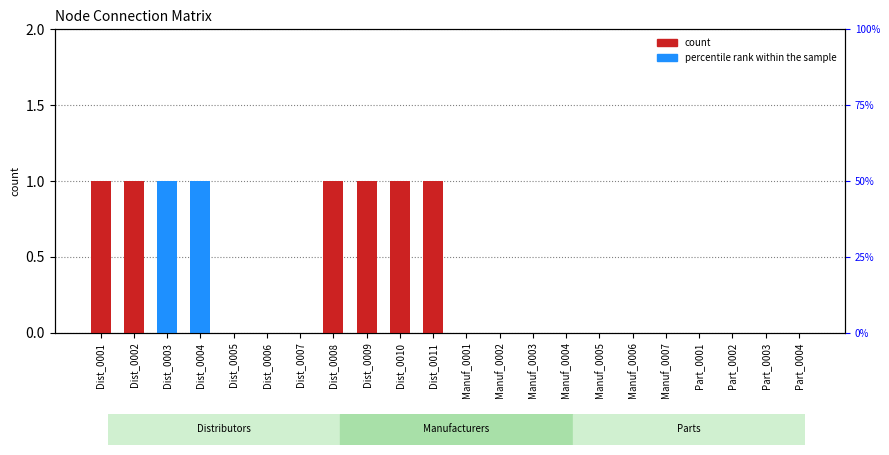

Between Dist_0004 and Dist_0009, which series saw the biggest shift?

Dist_0001